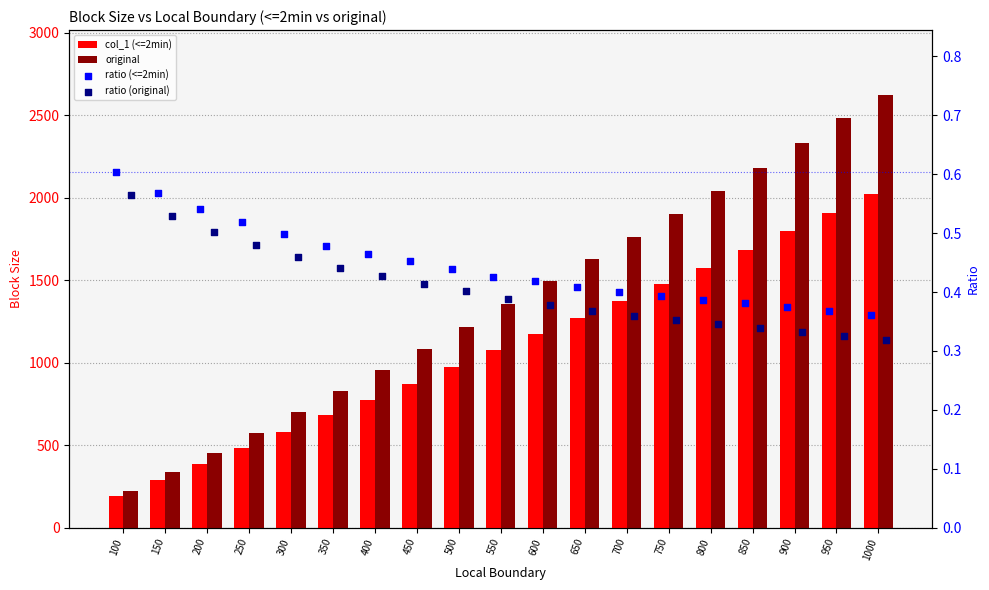

At which category is the sum across all series the highest?

1000